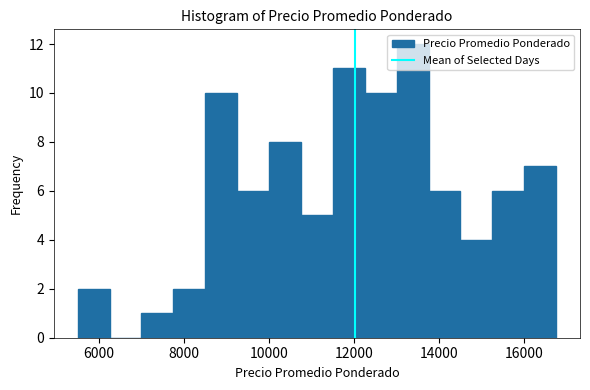

Around what value on the x-axis is the tallest bar? Give the approximate position of its centre, as read against the axis.

13400